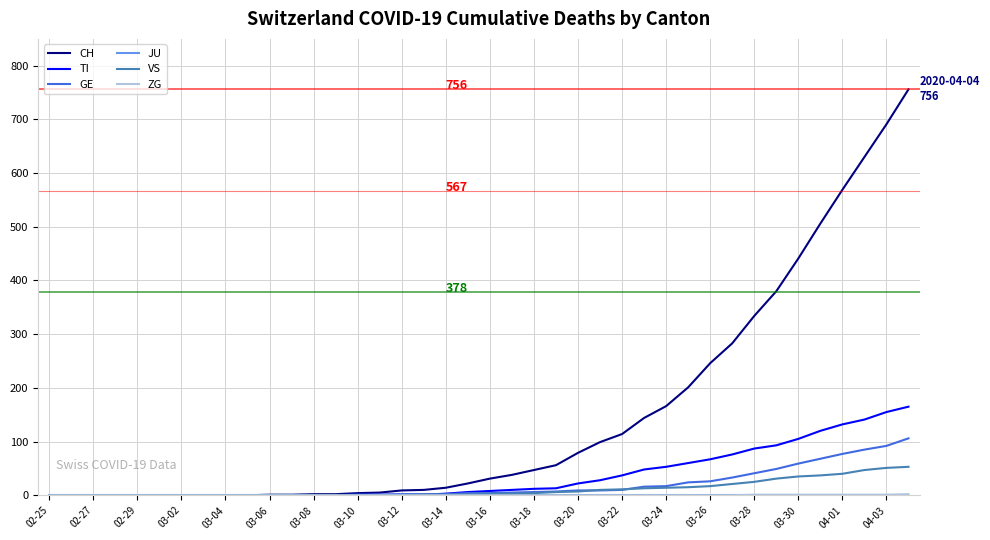

Which series has the largest range (max minus min)?

CH